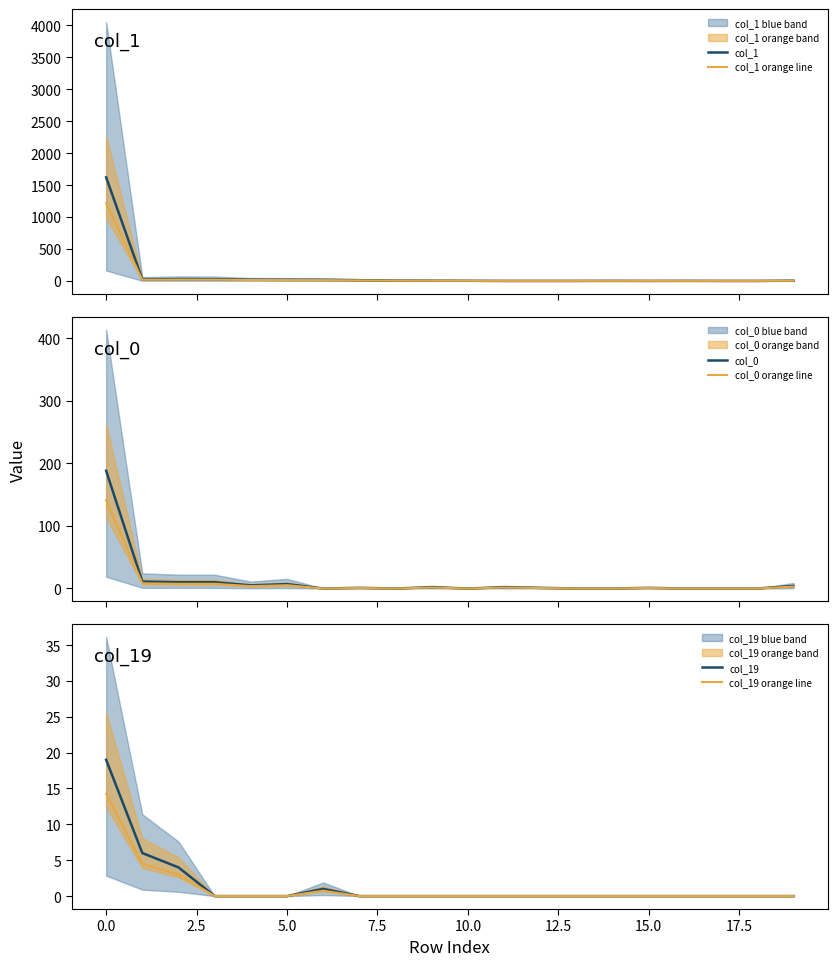

What is the difference between the maximum and minimum values in the col_0 series?

188.0